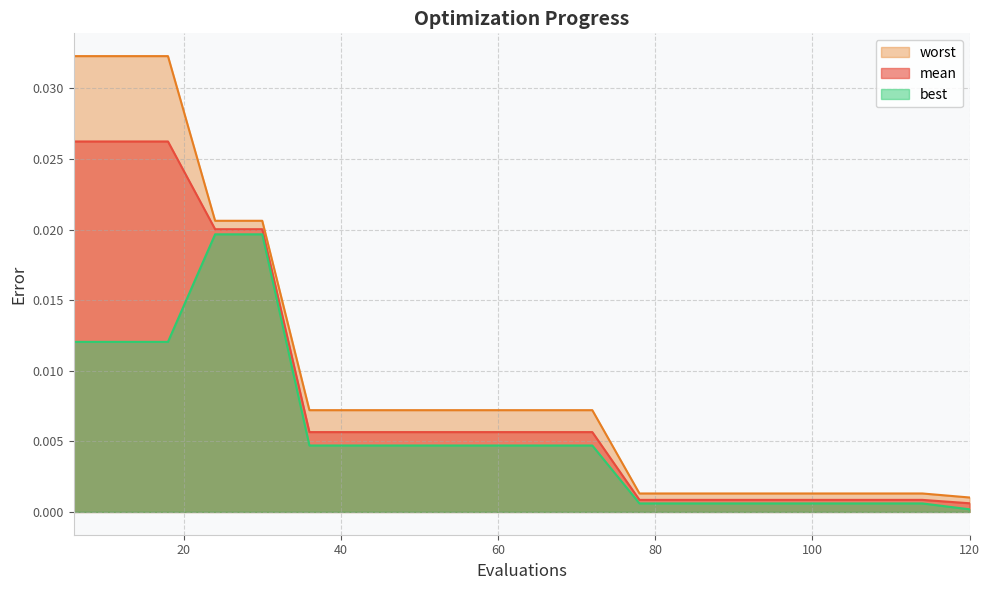

True or false: worst has more than 1 interior local peaks.

False